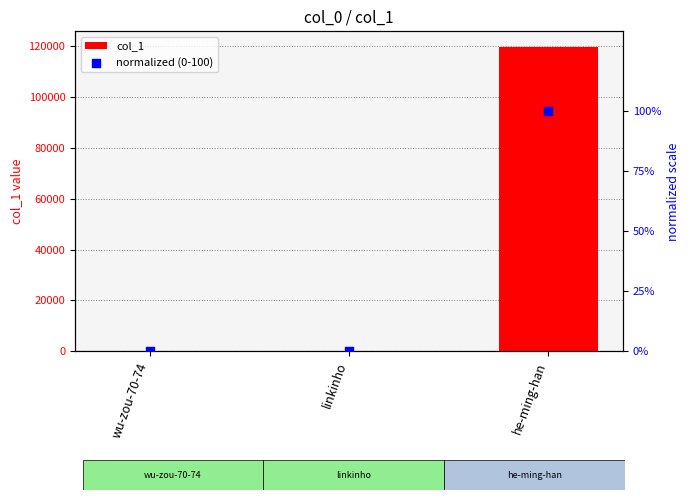

At which category is the sum across all series the highest?

he-ming-han